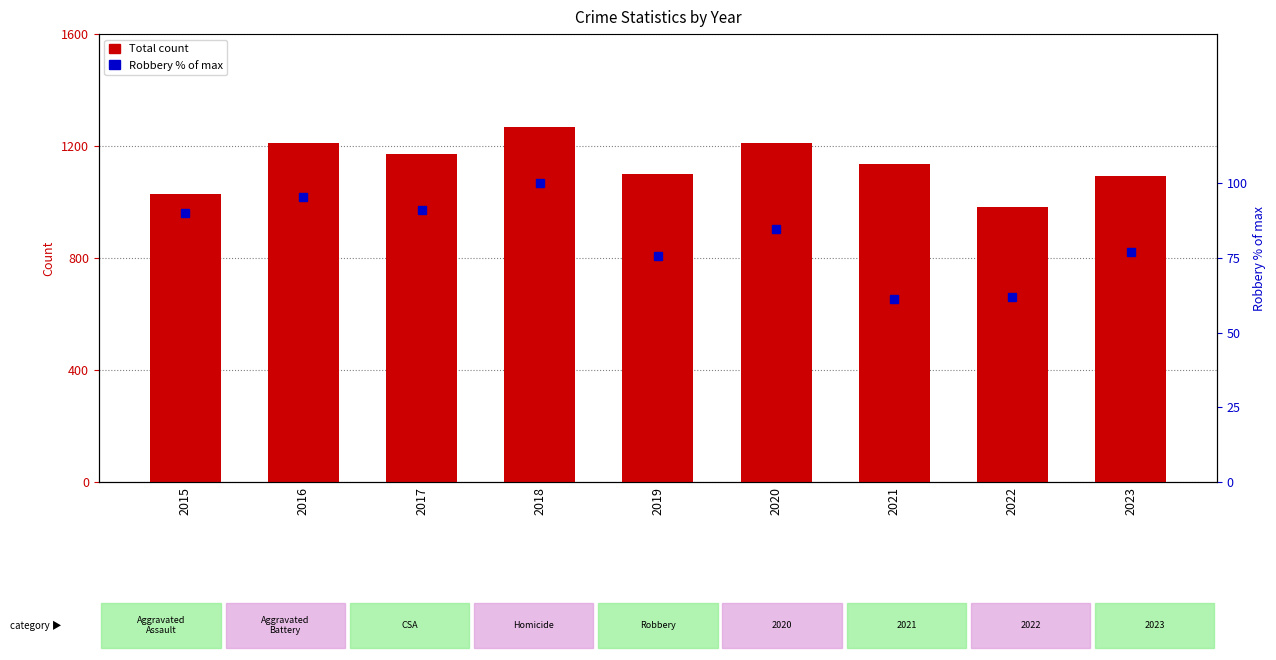

What is the spread (max minus min) of values at 2018?

1167.0